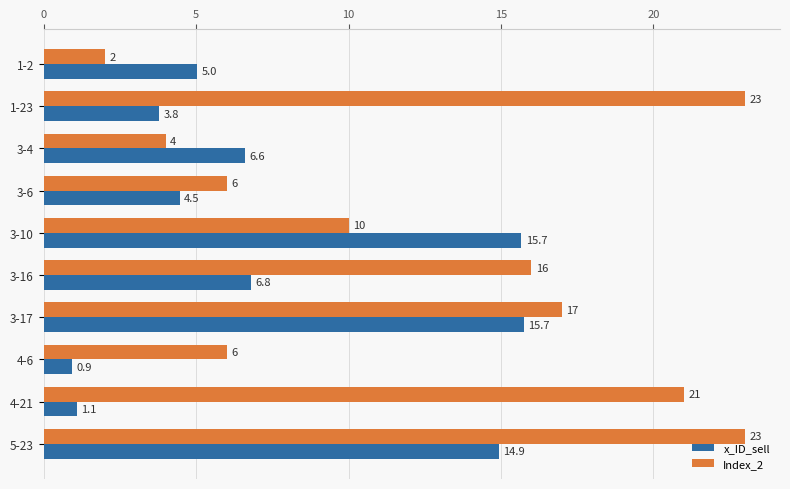

Which series has the widest spread of values?

Index_2